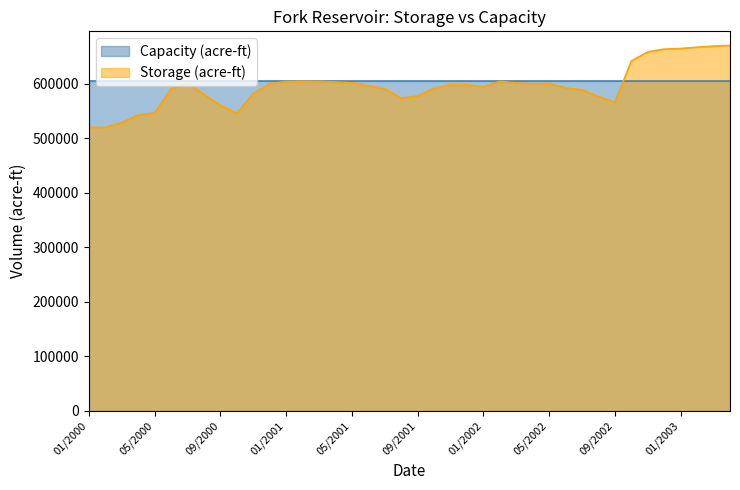

What is the spread (max minus min) of values at 09/2002?

39251